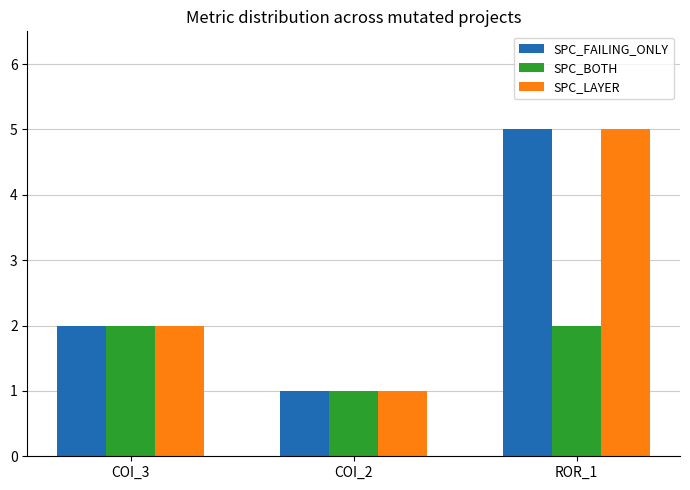

At which category is the sum across all series the highest?

ROR_1